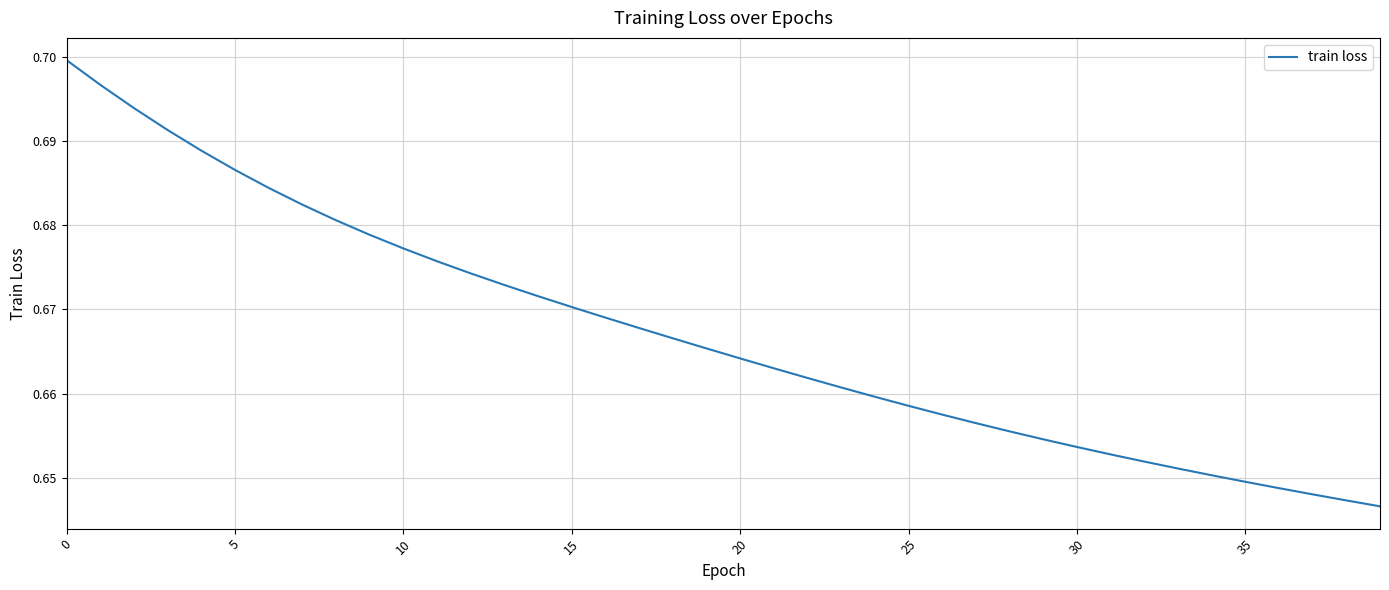

How many lines are shown in the chart?

1